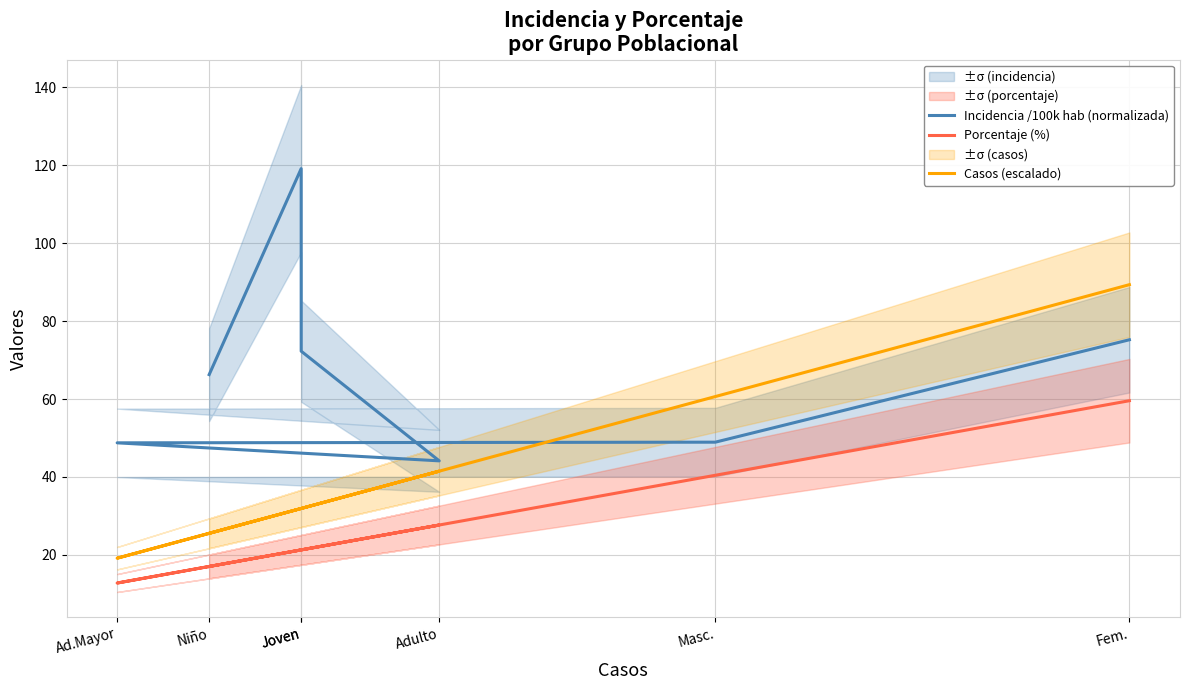

The value of Casos (escalado) at Ad.Mayor is 19.1. True or false?

True